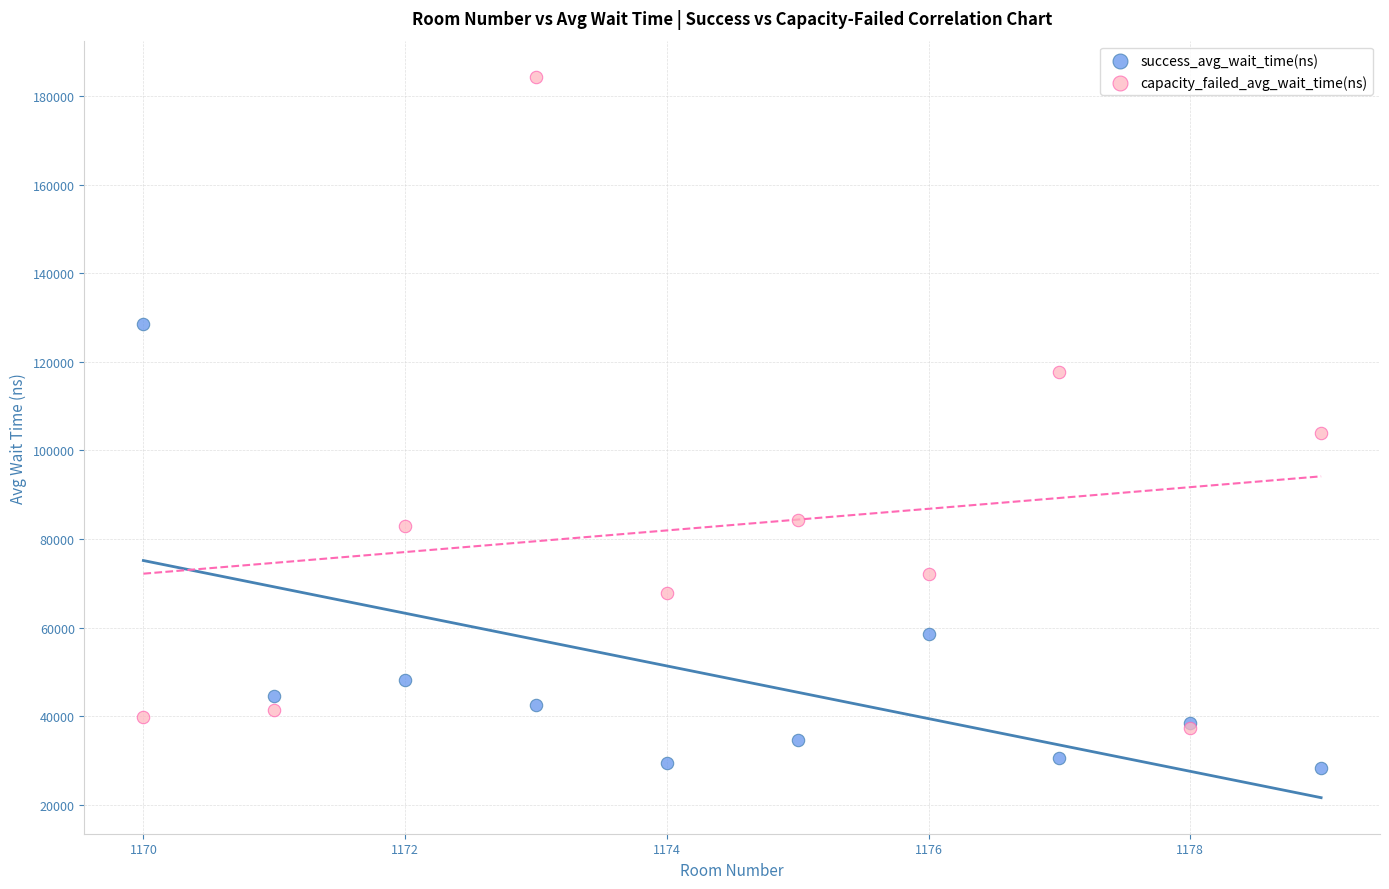

Across all series, what Y value is closest to 106299?

103974.3